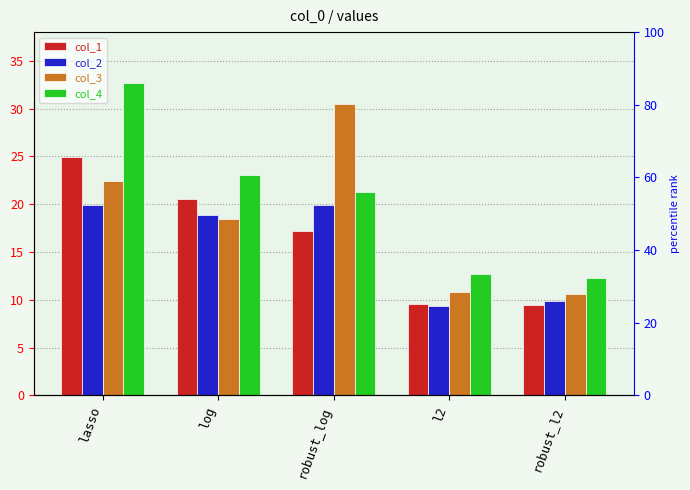

Reading left to right, transcribe all the data shown in this chart.

col_1: lasso=24.9	log=20.5	robust_log=17.2	l2=9.6	robust_l2=9.4
col_2: lasso=19.9	log=18.9	robust_log=19.9	l2=9.3	robust_l2=9.9
col_3: lasso=22.4	log=18.4	robust_log=30.5	l2=10.8	robust_l2=10.6
col_4: lasso=32.7	log=23.0	robust_log=21.3	l2=12.7	robust_l2=12.3